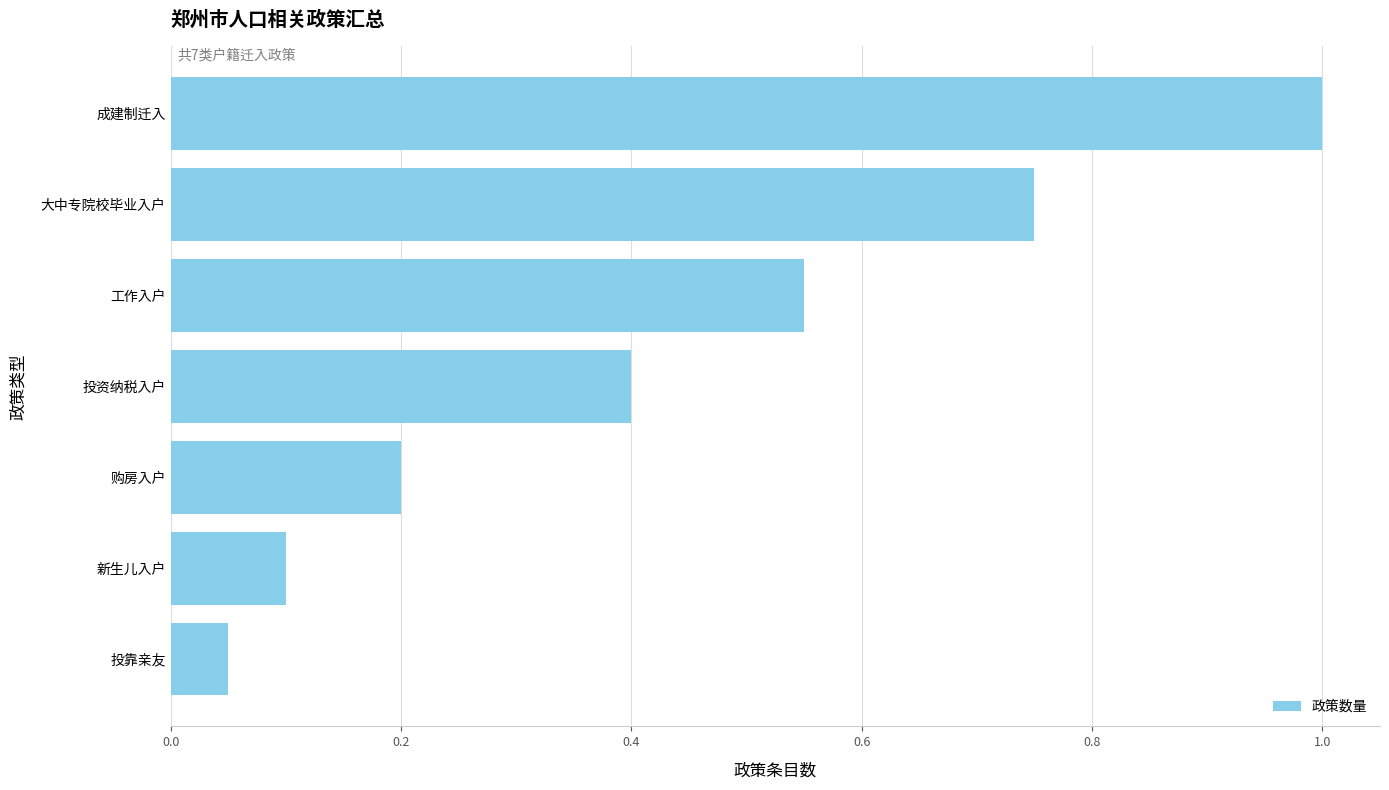

Which category has the highest value across all series?

成建制迁入